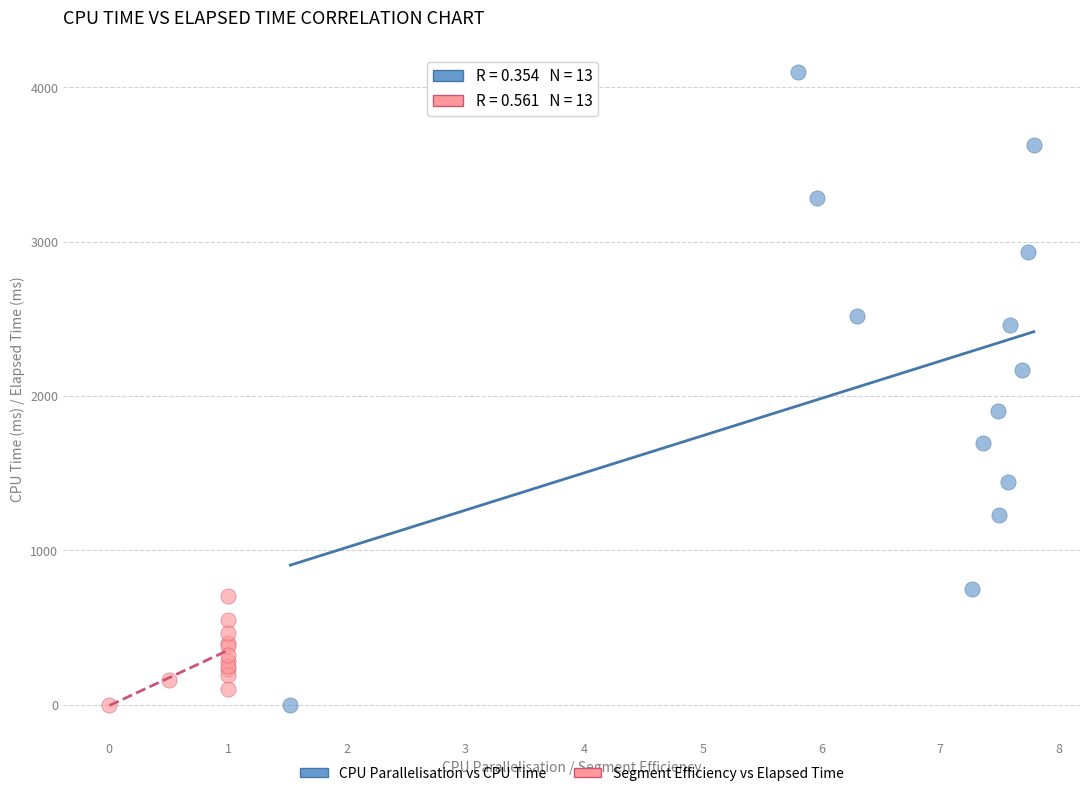

Which series contains the highest Y value?

CPU Parallelisation vs CPU Time